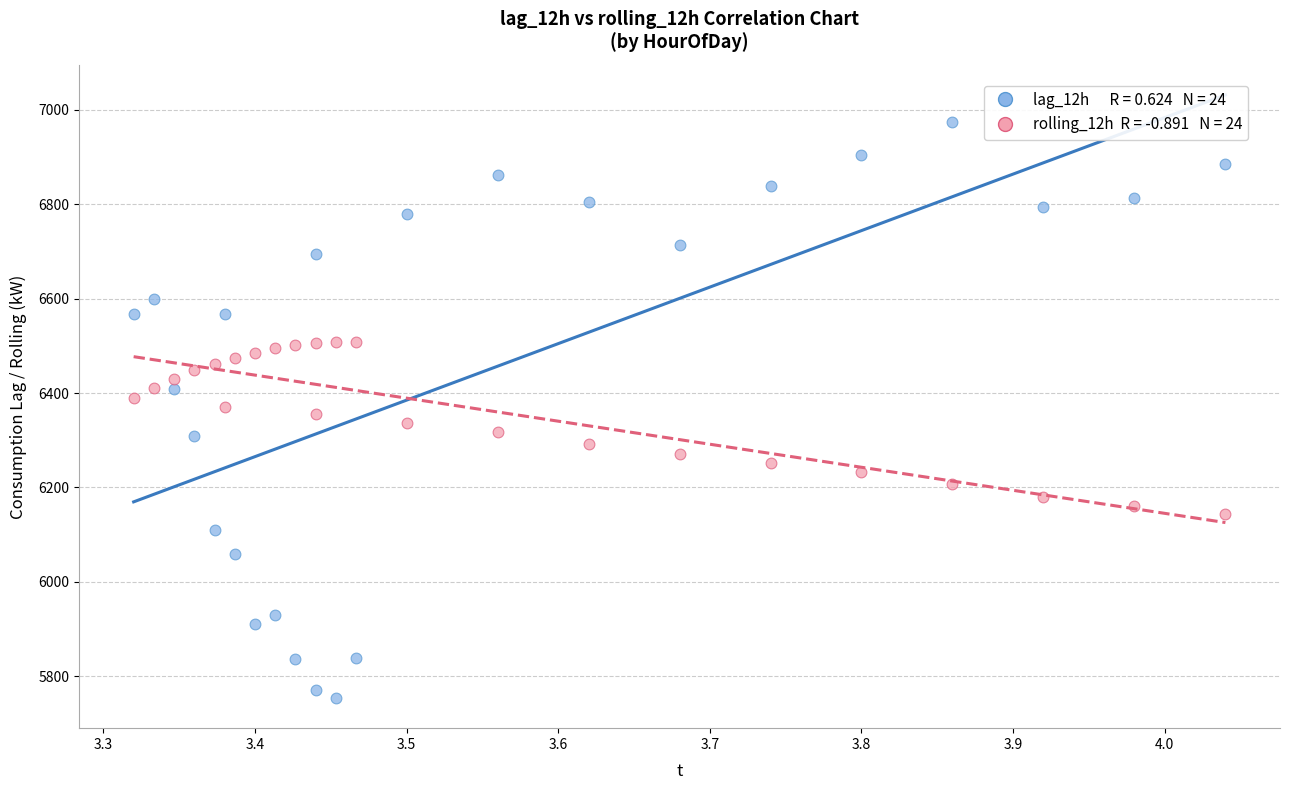

Across all data points, what is the range of X values (max minus min)?

0.7